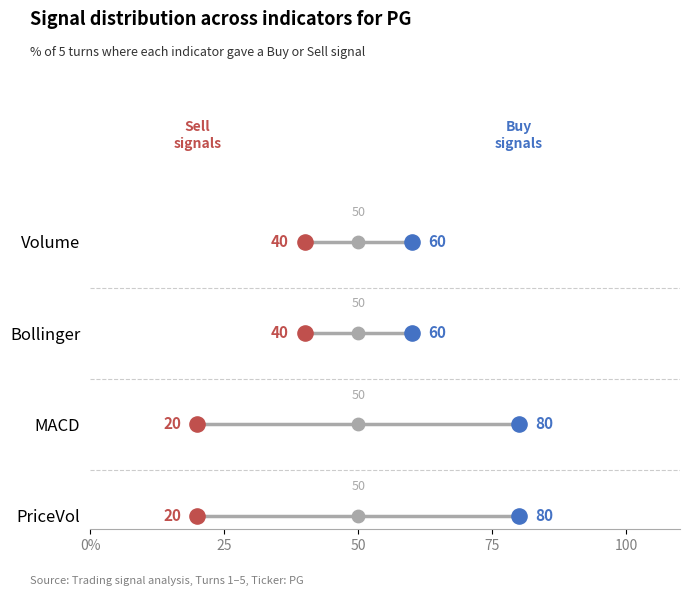

Which series contains the highest Y value?

buy_counts